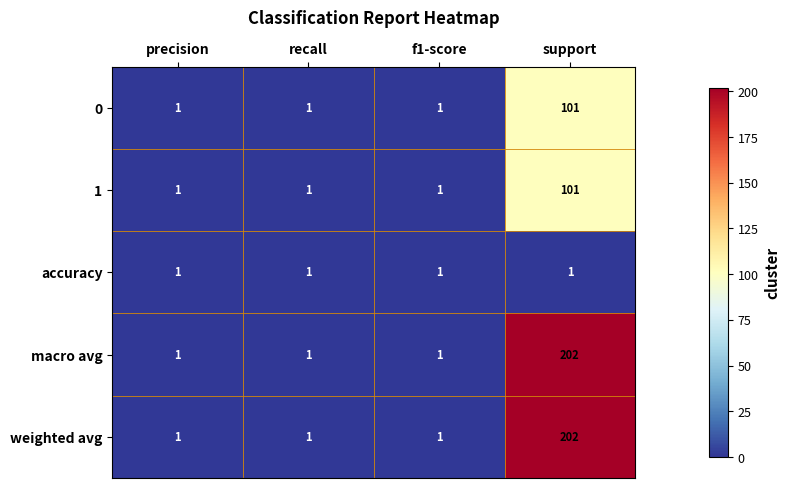

What is the total value across all series at recall?

5